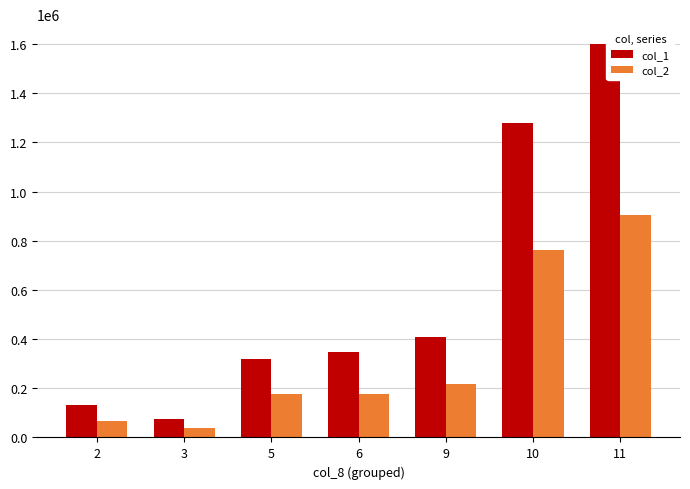

Rank the series by their average value, from highest to lowest.

col_1, col_2